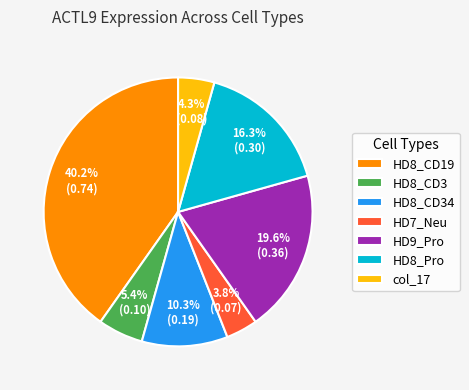

Does HD8_Pro represent more than half of the total?

No